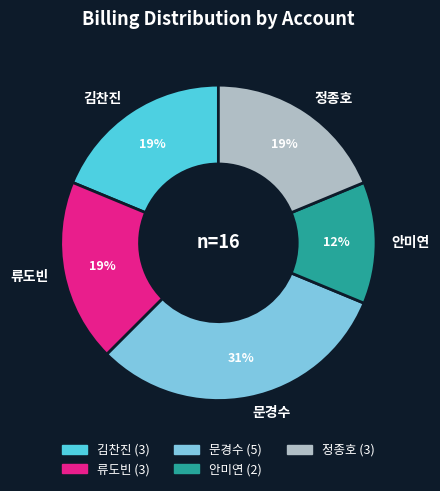

Which category has the biggest portion of the pie?

문경수